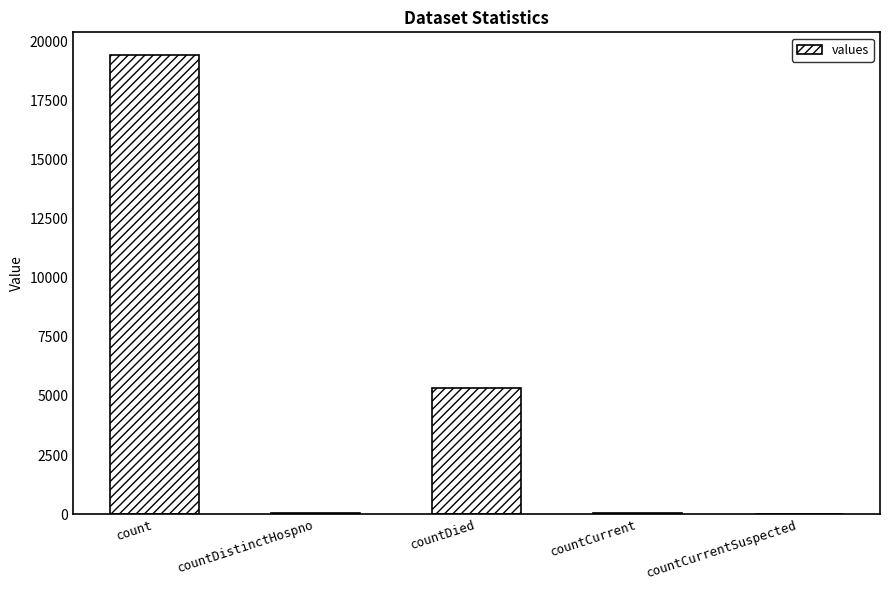

What is the sum of all values?

24875